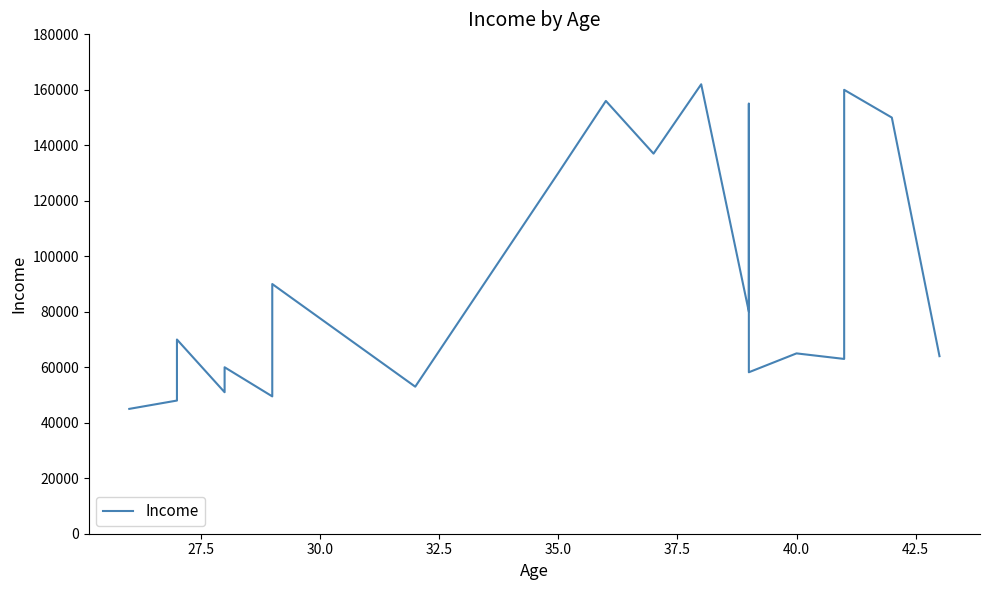

What is the average value?

91843